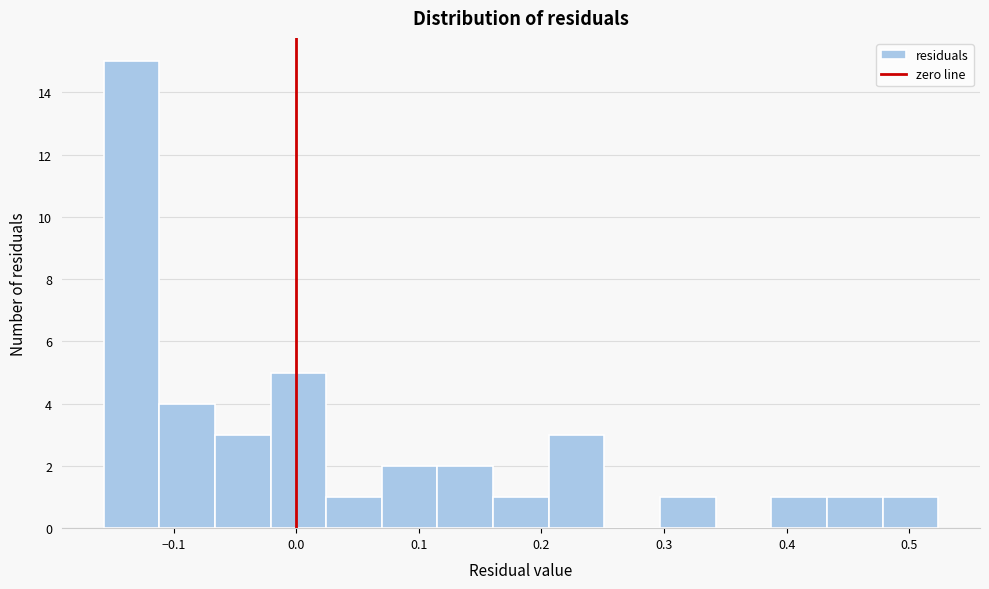

Over which range of the x-axis is the bar tallest?

-0.16 to -0.11